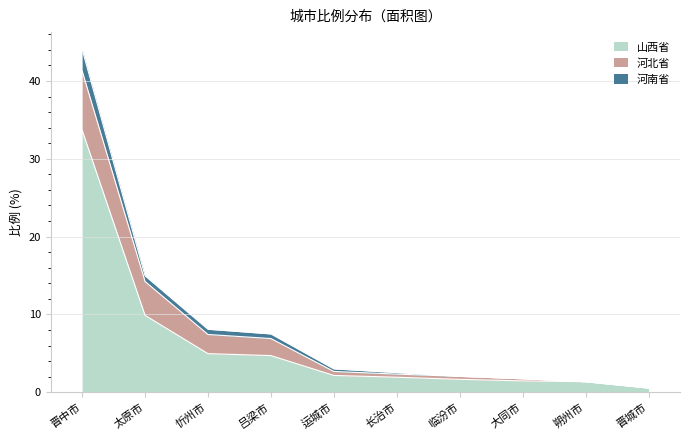

Does the chart display data point markers on the line(s)?

No